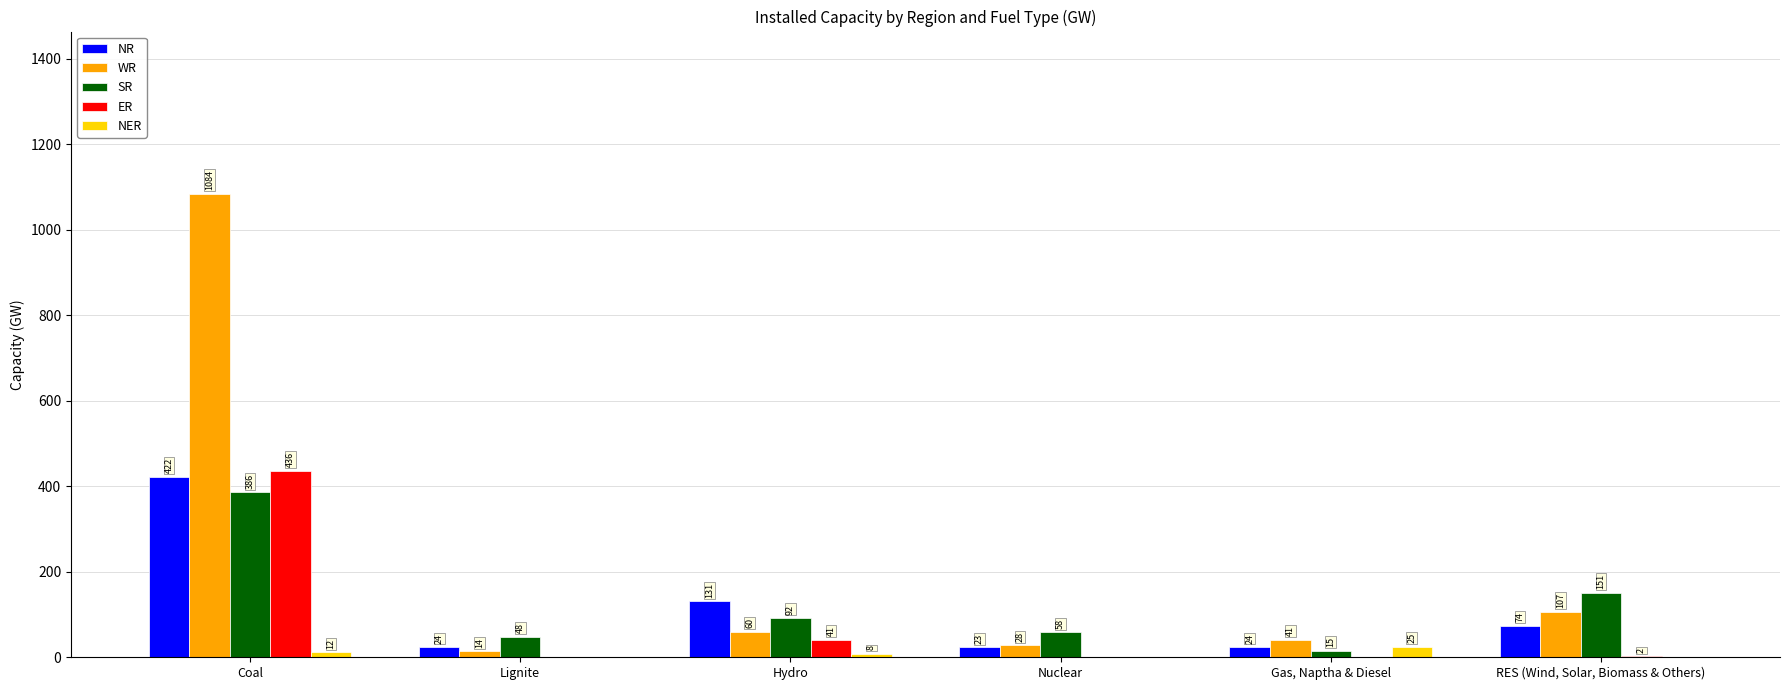

At which label does SR first exceed 92?

Coal